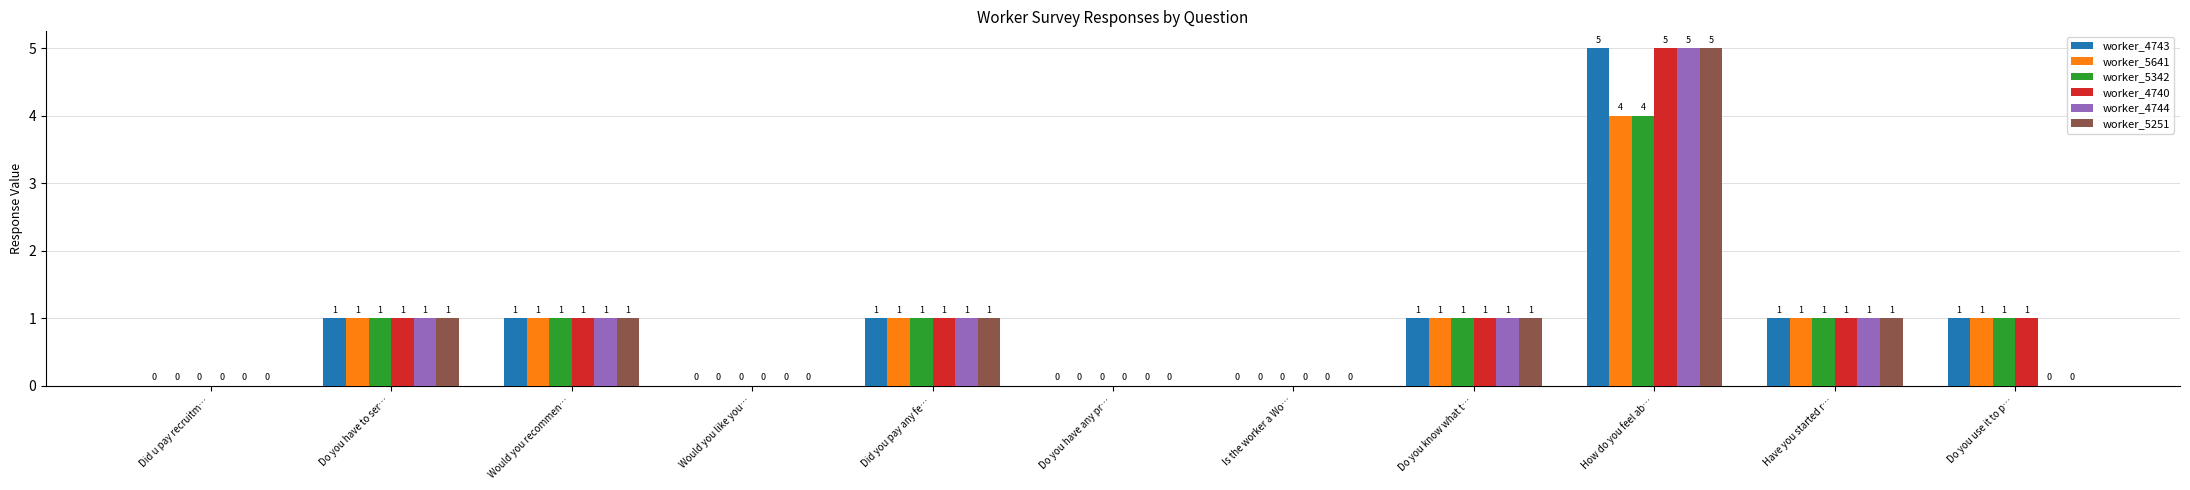

True or false: worker_5251 has a value of 2 at Did u pay recruitm….

False